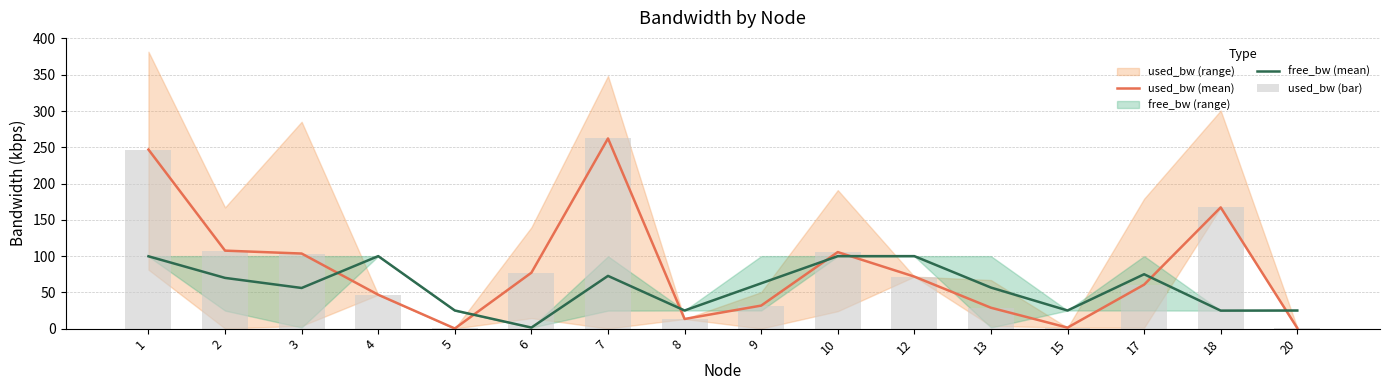

What is the difference between the maximum and minimum values in the used_bw (bar) series?

262.0